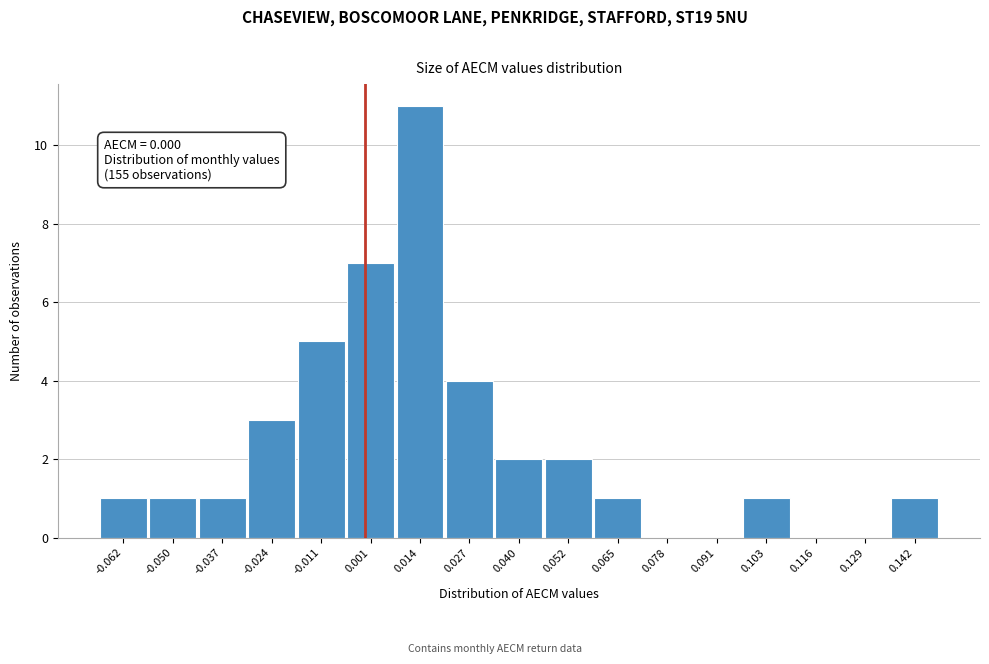

Which range on the x-axis has the tallest bar?

0.008 to 0.020